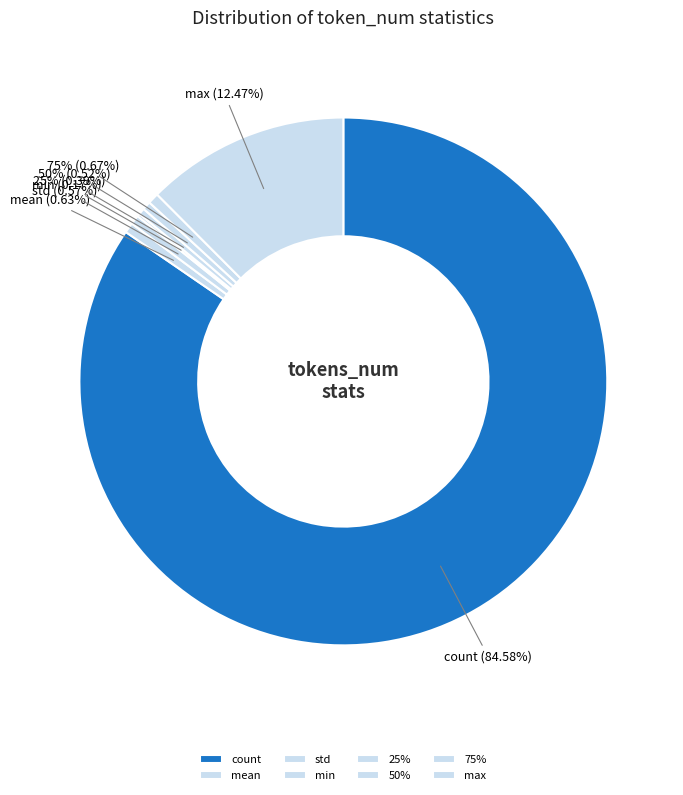

Which category has the biggest portion of the pie?

count